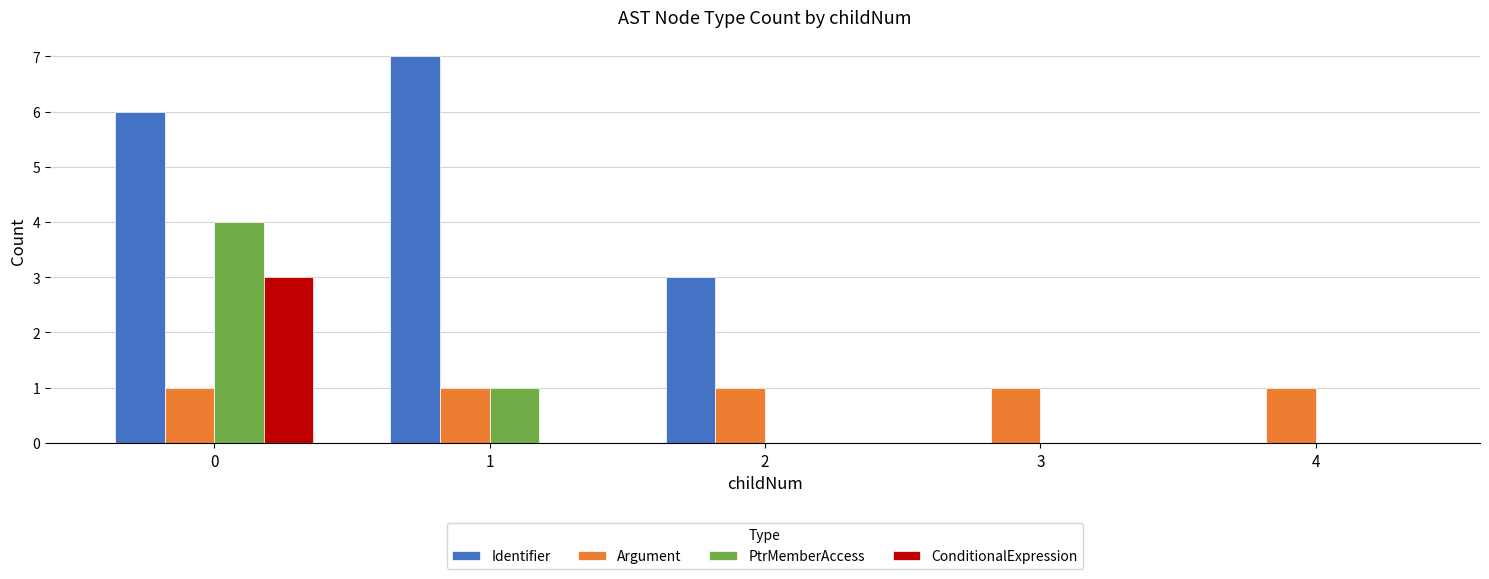

Which series has the largest total across all categories?

Identifier